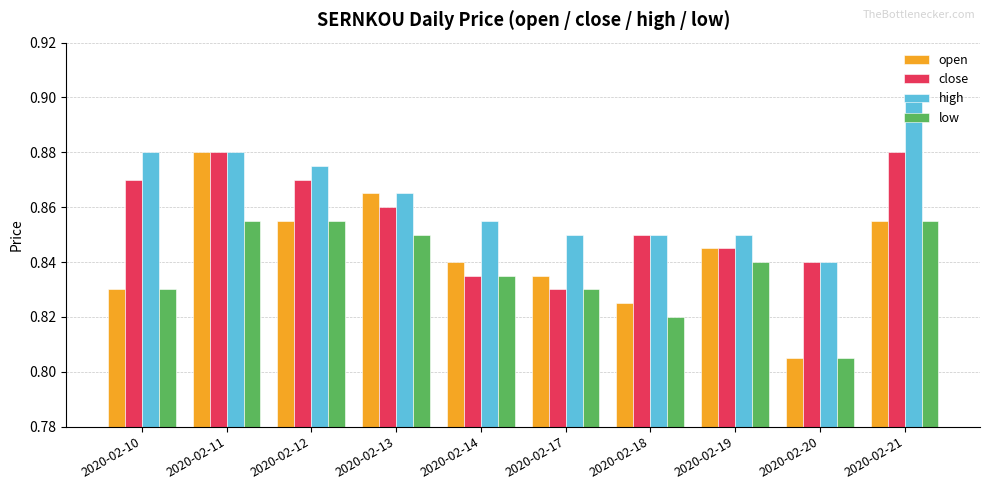

Which series changed the most between 2020-02-18 and 2020-02-21?

high